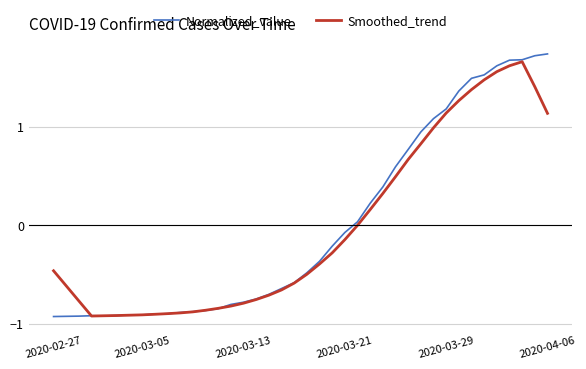

Which series has the widest spread of values?

Normalized_value